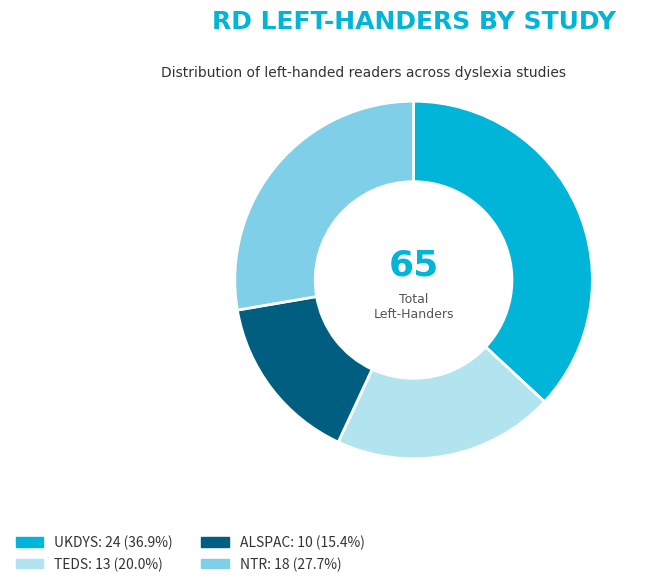

Is it true that UKDYS is 46% of the pie?

False